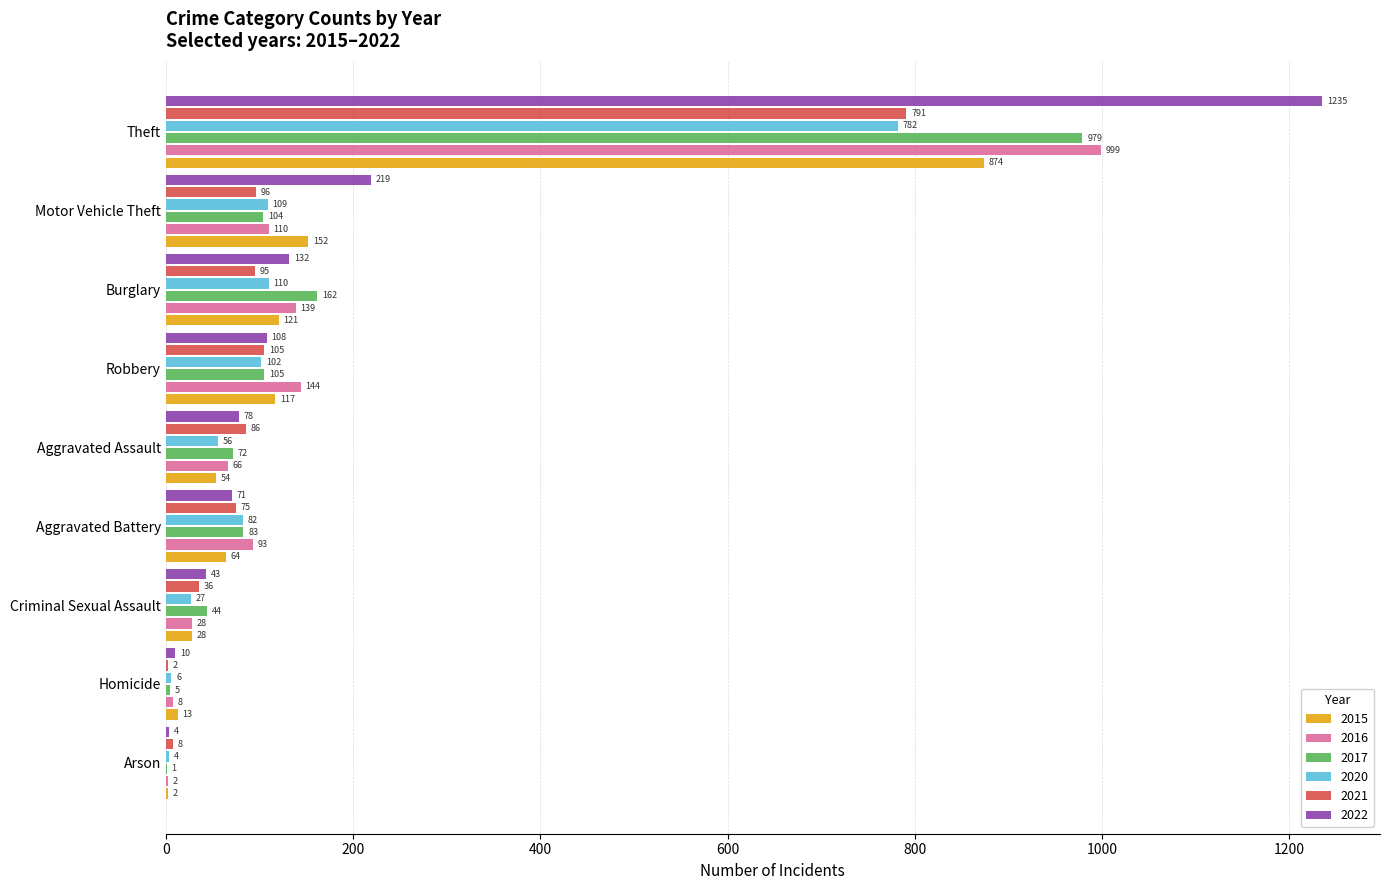

What is the highest value of the 2016 series?

999